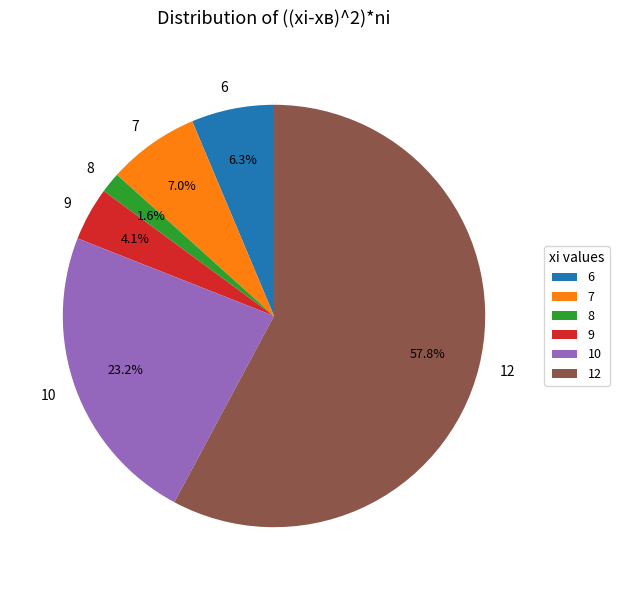

Is it true that 6 is 6% of the pie?

True